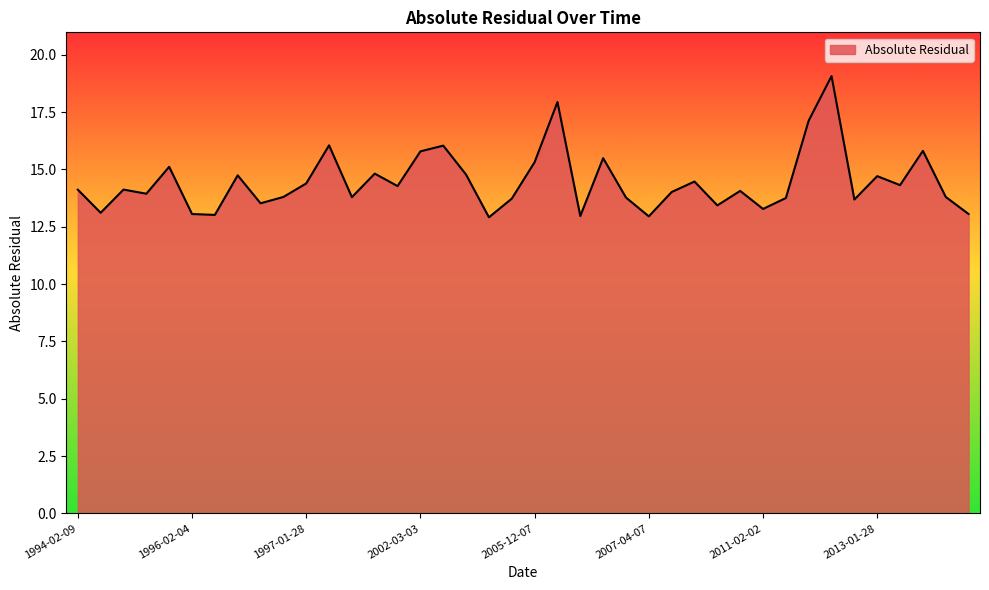

What is the difference between the maximum and minimum values?

6.2